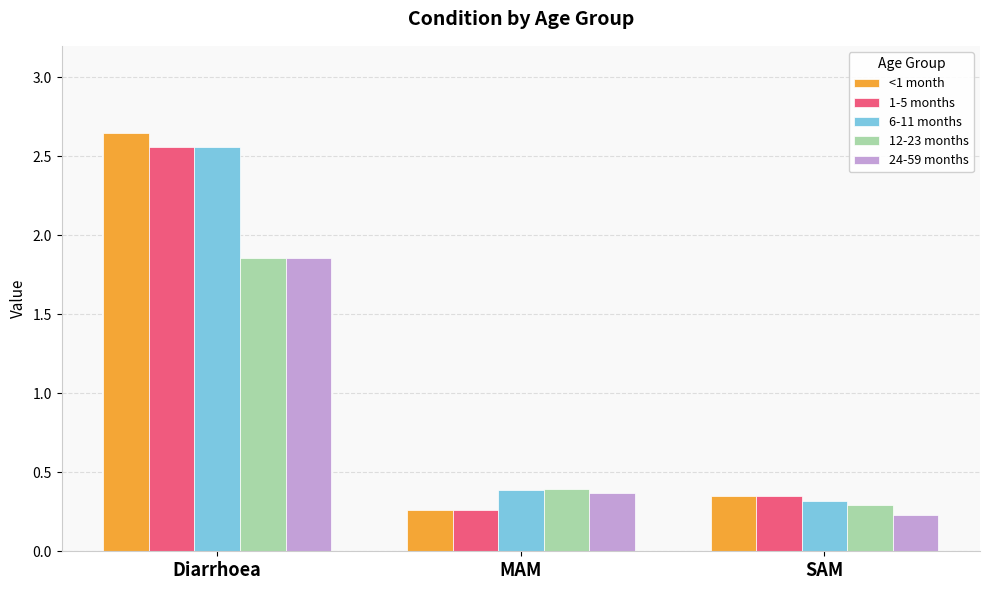

What is the minimum value for 24-59 months?

0.2